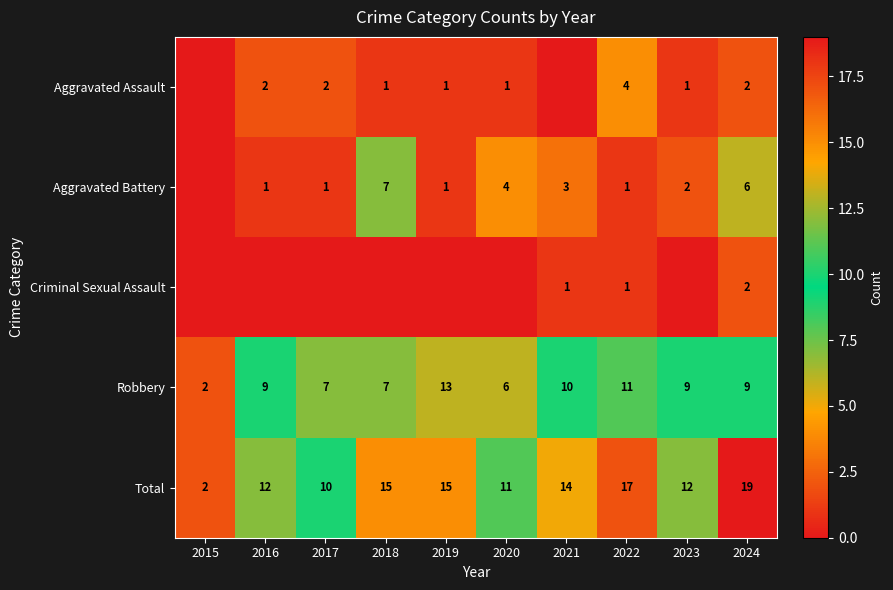

What is the sum of all Robbery values?

83